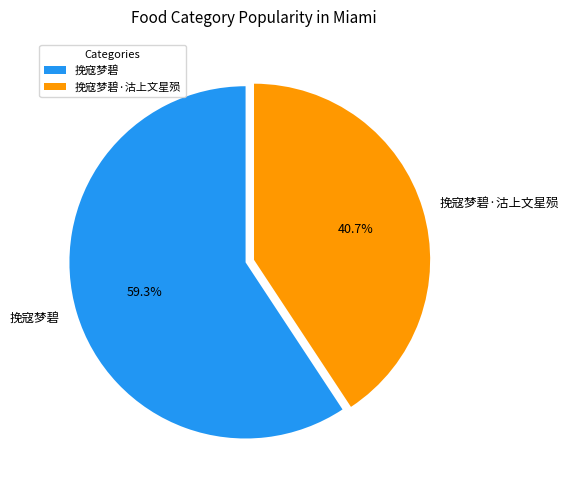

To the nearest percent, what percentage of the pie is 挽寇梦碧·沽上文星殒?

41%